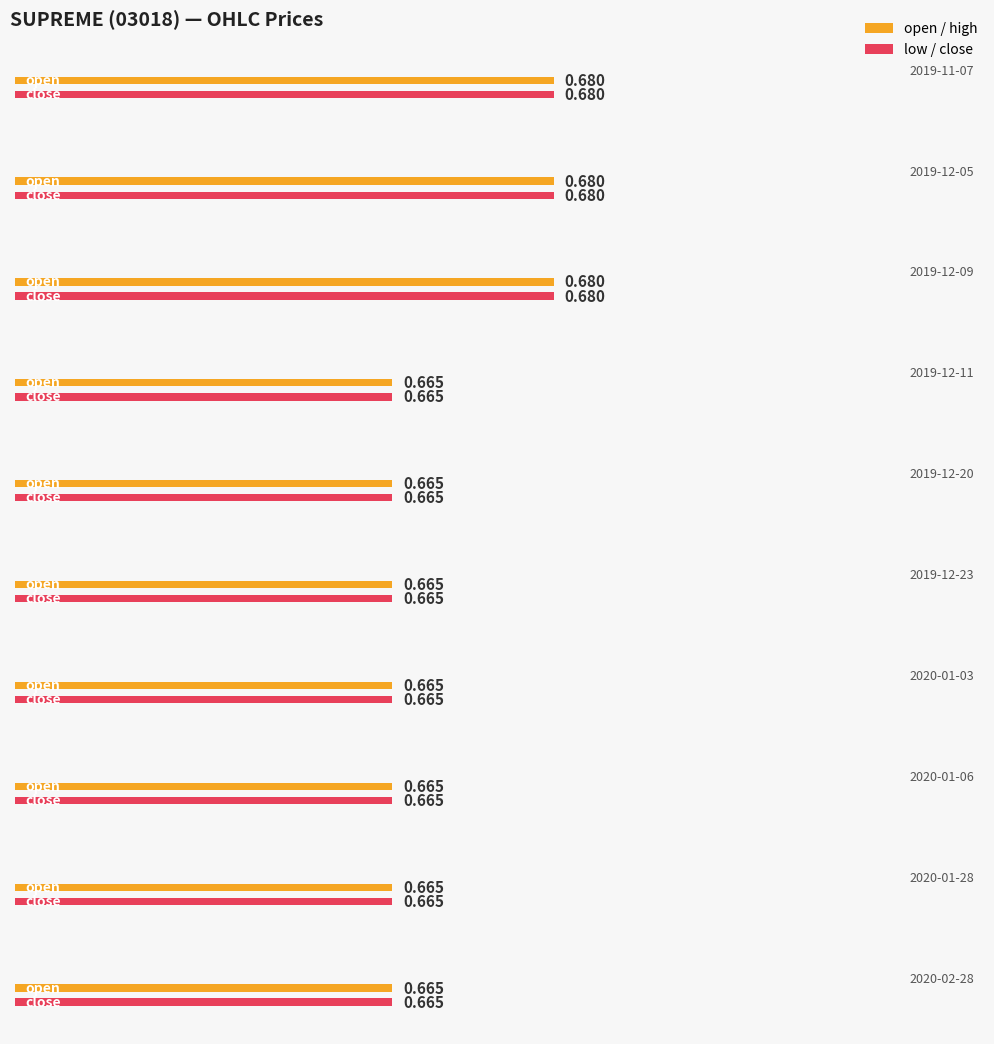

At which label is open closest to 0?

2019-12-11